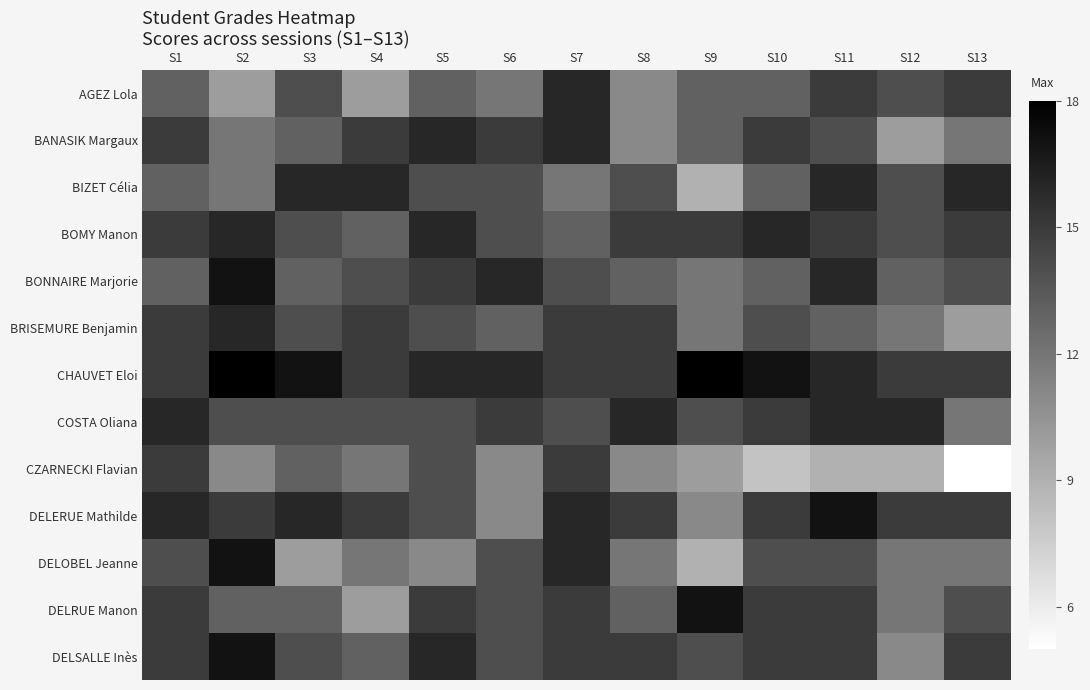

Which label corresponds to the smallest value in the chart?

S13